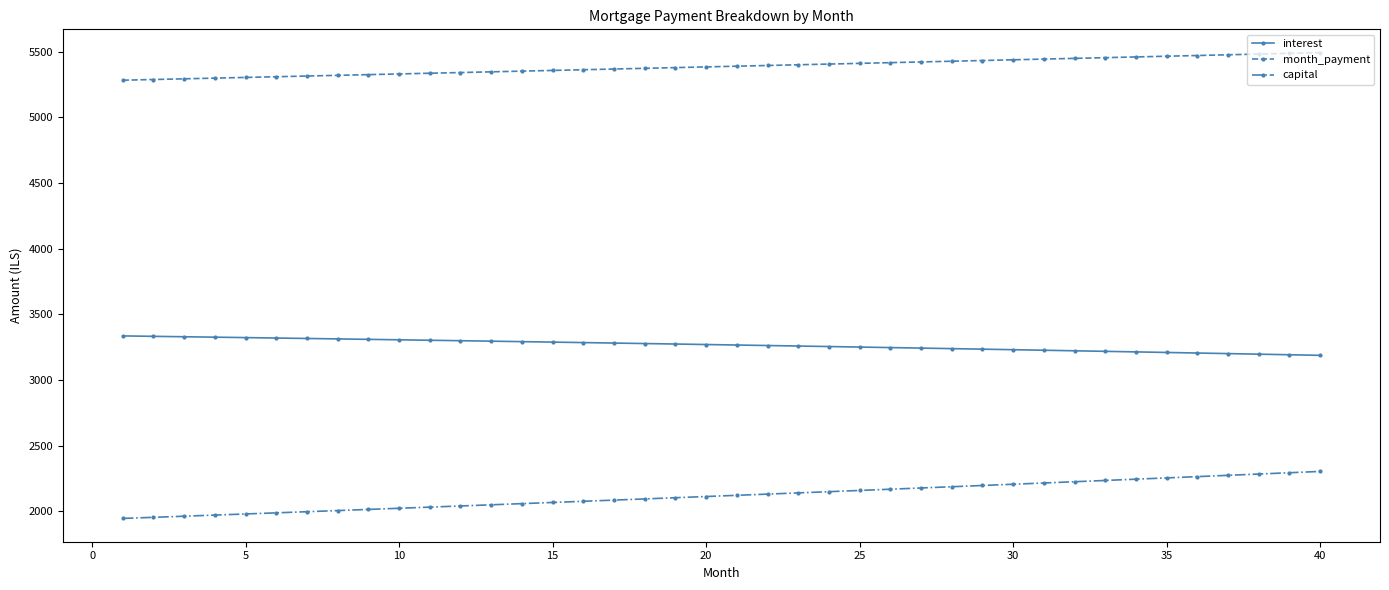

What is the average value of the month_payment series?

5388.0